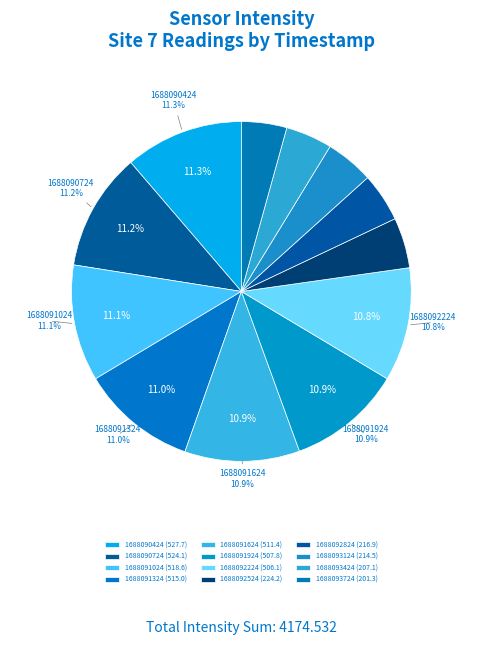

What percentage is the 1688091324 slice, to the nearest percent?

11%